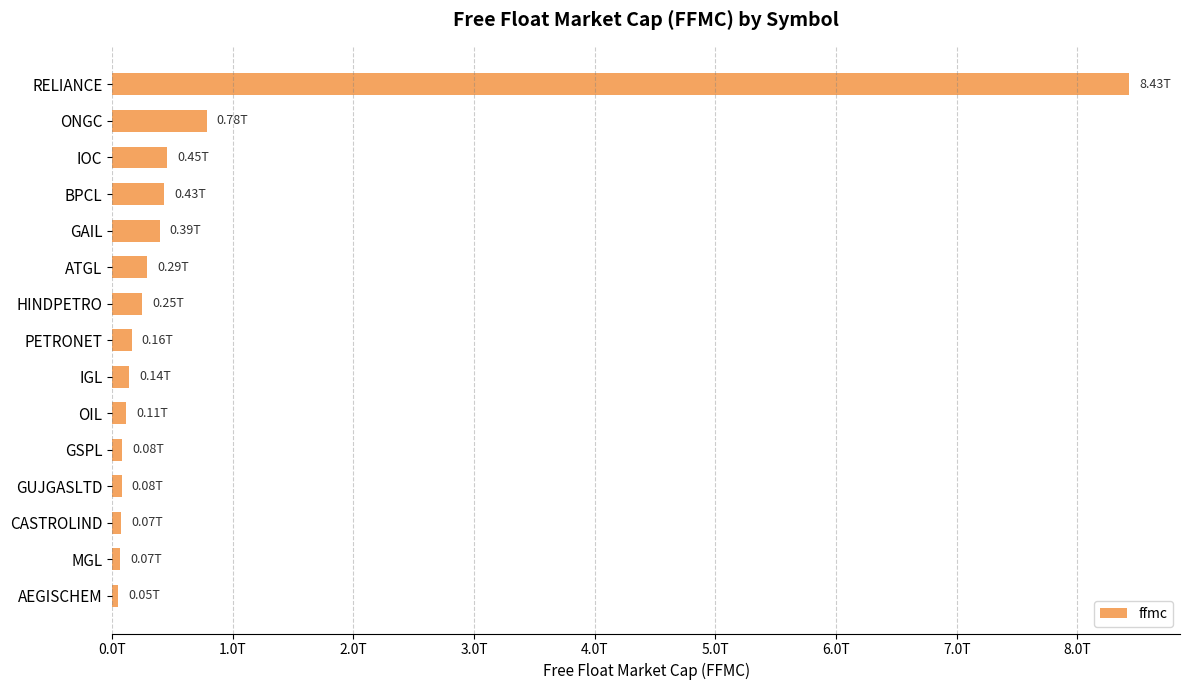

Are the bars grouped side by side (vs. stacked)?

No